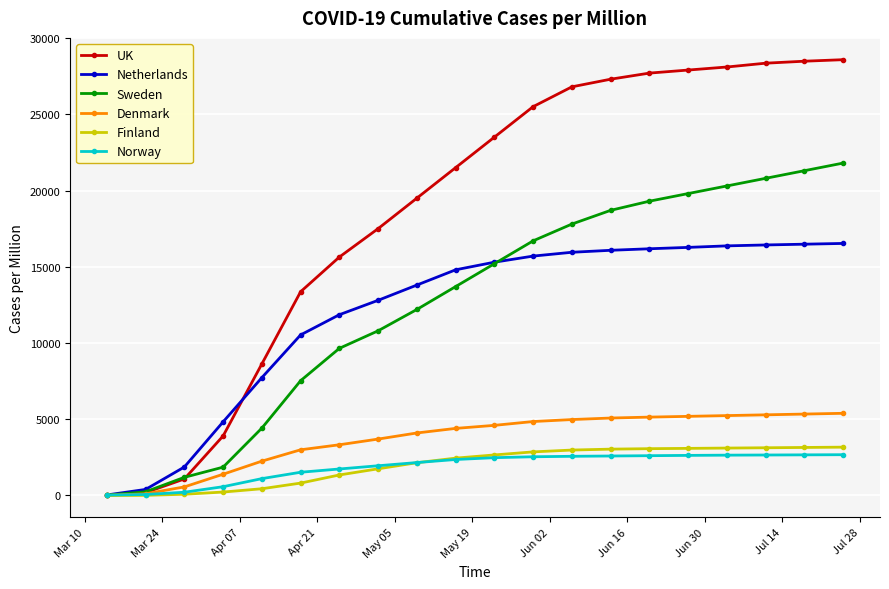

How many values in the UK series are below 23500?

10